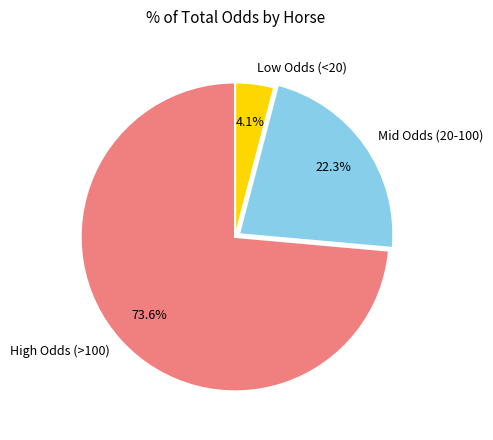

Rank the categories by value from highest to lowest.

High Odds (>100), Mid Odds (20-100), Low Odds (<20)